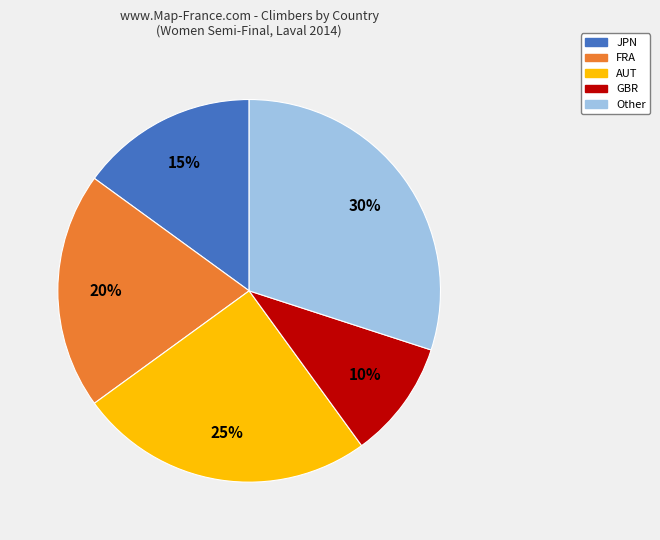

The AUT slice represents 9% of the pie. True or false?

False